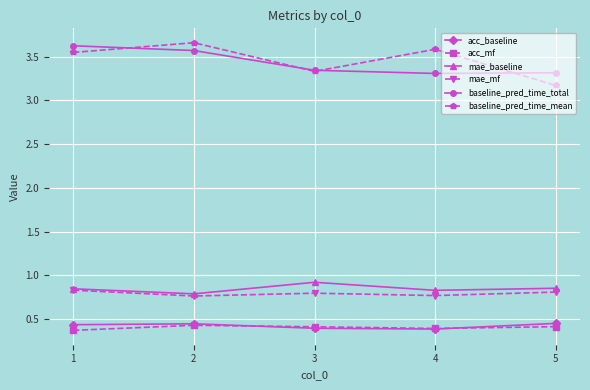

What is the spread (max minus min) of values at 3?

2.9